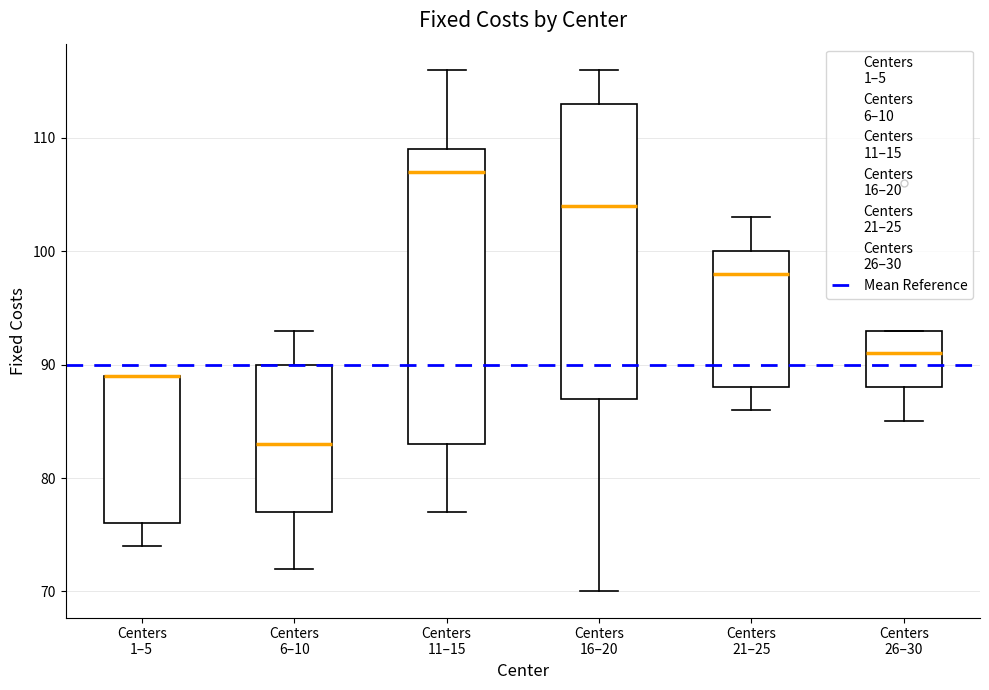

Reading left to right, read every box against the y-axis: the position of its median line, the range the box covers, and the ends of its whiskers. The values are not printed on the chart, so give them approximately, as read against the axis.

Centers 1–5: median 89 (drawn on the box's upper edge), box 76 to 89, whiskers 74 to 89
Centers 6–10: median 83, box 77 to 90, whiskers 72 to 93
Centers 11–15: median 107, box 83 to 109, whiskers 77 to 116
Centers 16–20: median 104, box 87 to 113, whiskers 70 to 116
Centers 21–25: median 98, box 88 to 100, whiskers 86 to 103
Centers 26–30: median 91, box 88 to 93, whiskers 85 to 93